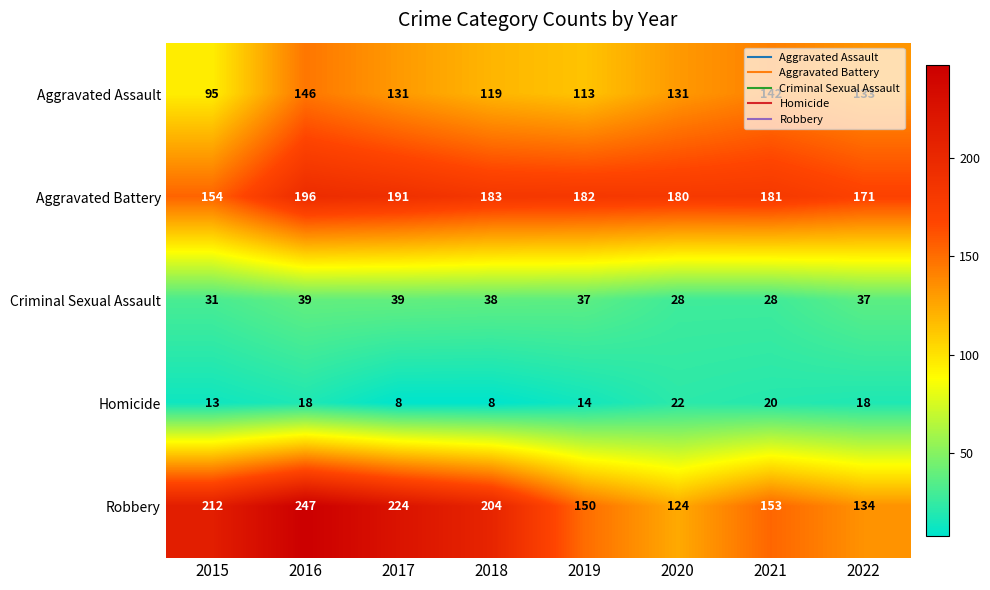

What is the sum of the Robbery values at 2021 and 2018?

357